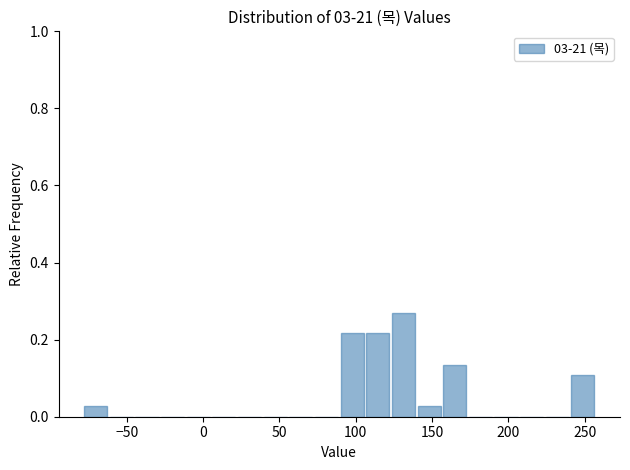

Read against the x-axis, roughly where is the centre of the tallest bar?

130